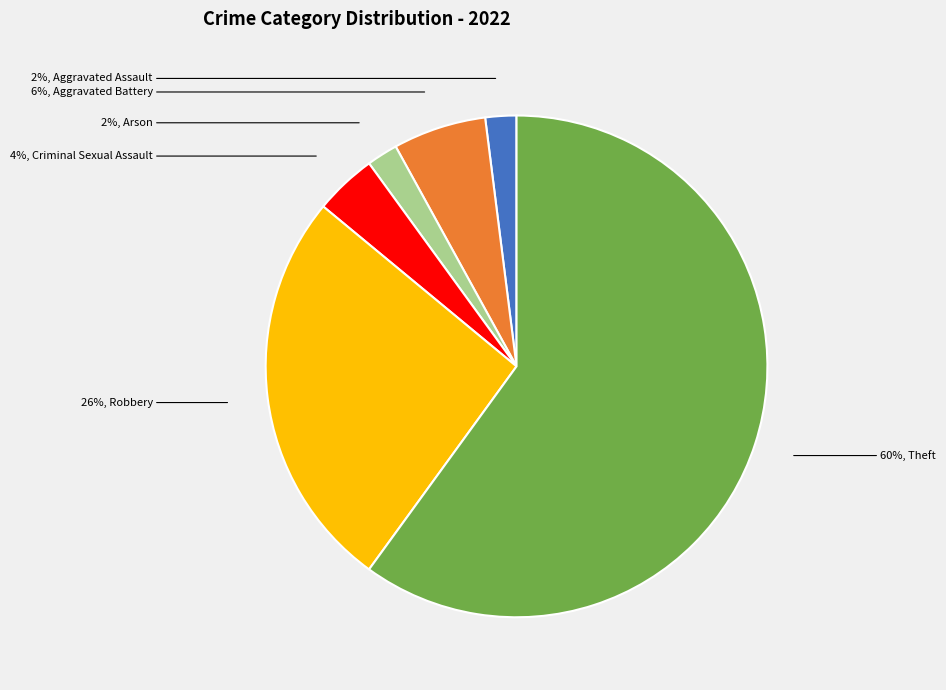

How many slices are in this pie chart?

6